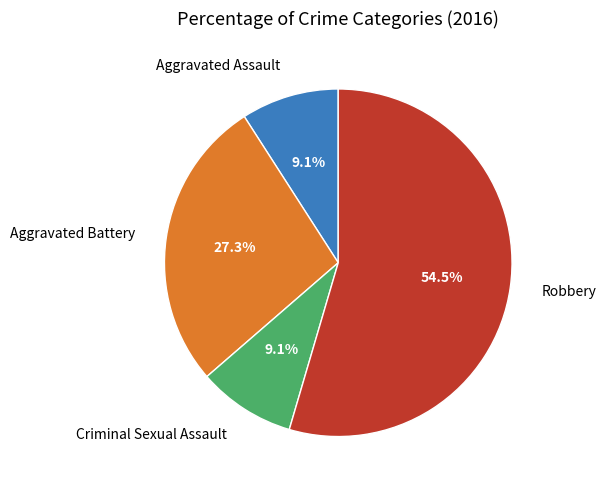

How many segments does this pie chart have?

4